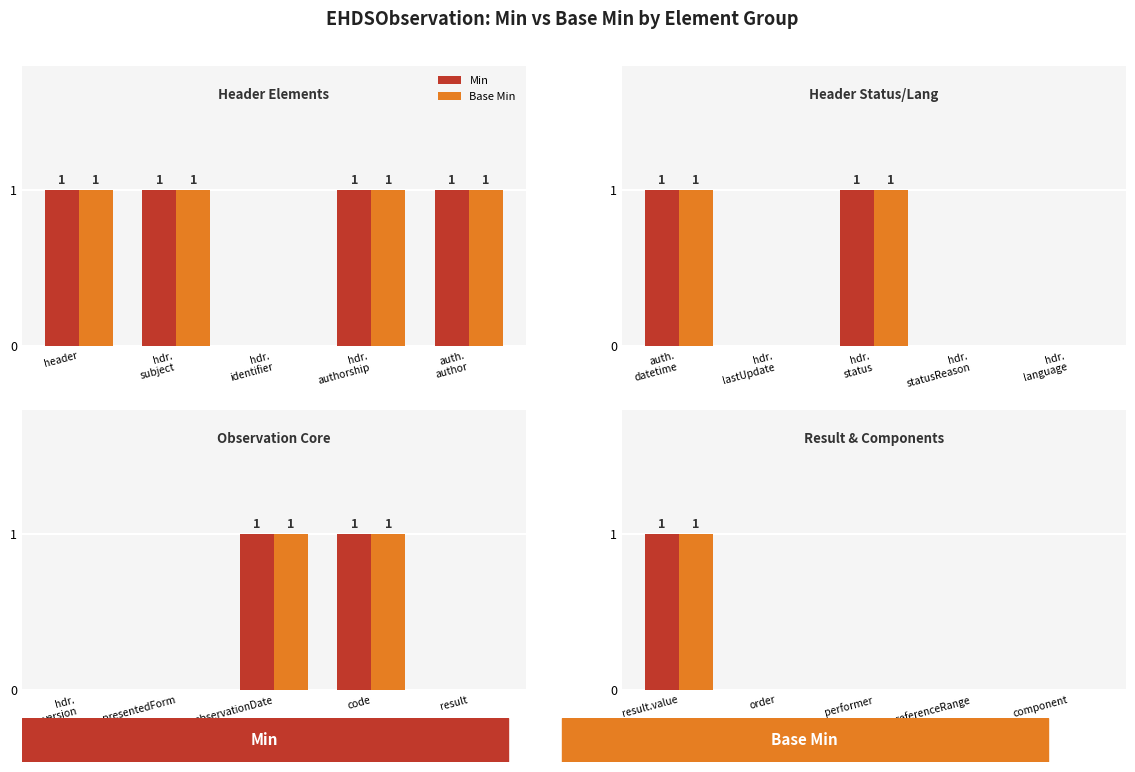

At which category is the sum across all series the highest?

result.value